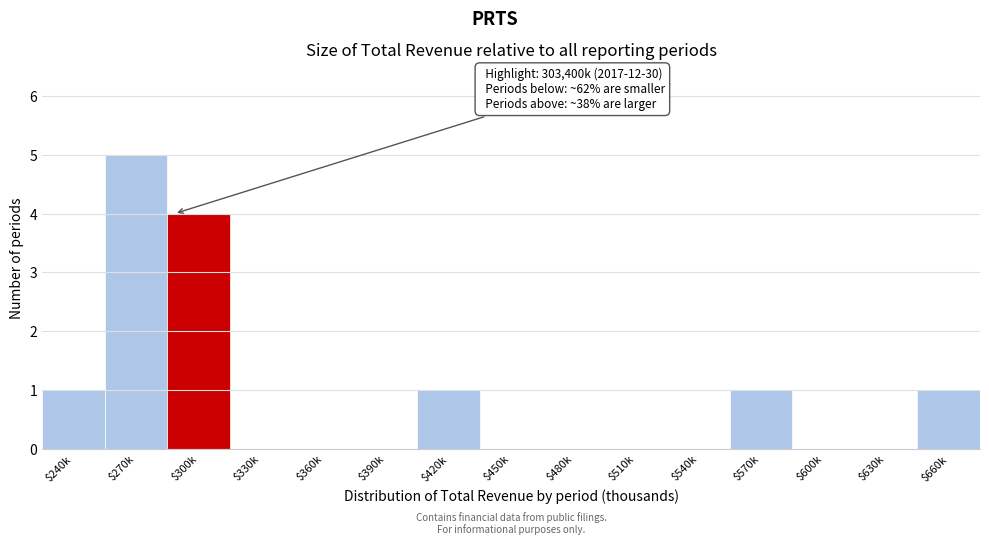

At which category does the chart reach its peak across all series?

$270k